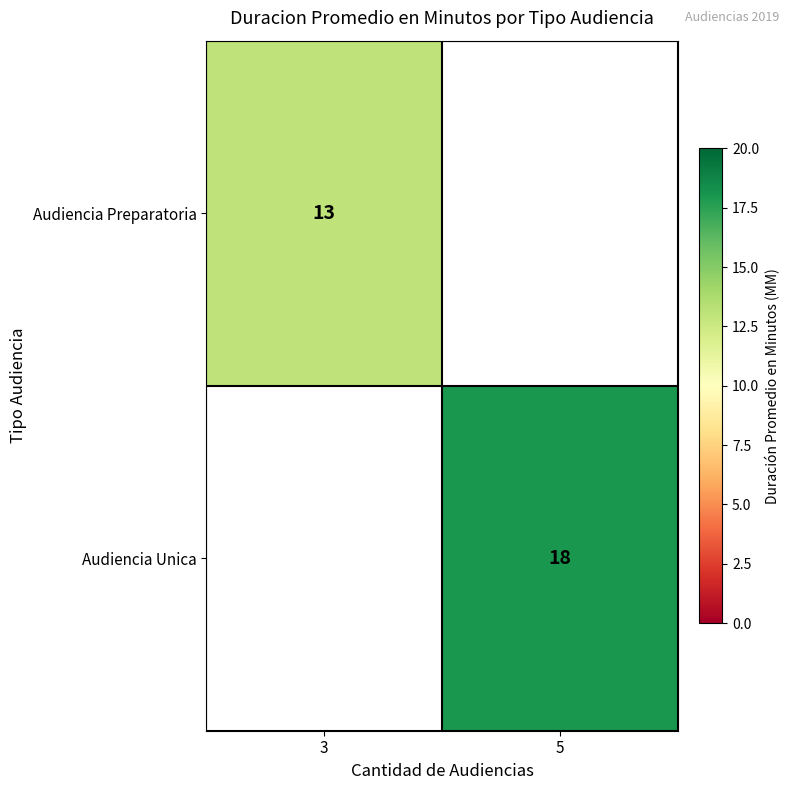

The Audiencia Unica series shows 18 at 5. True or false?

True